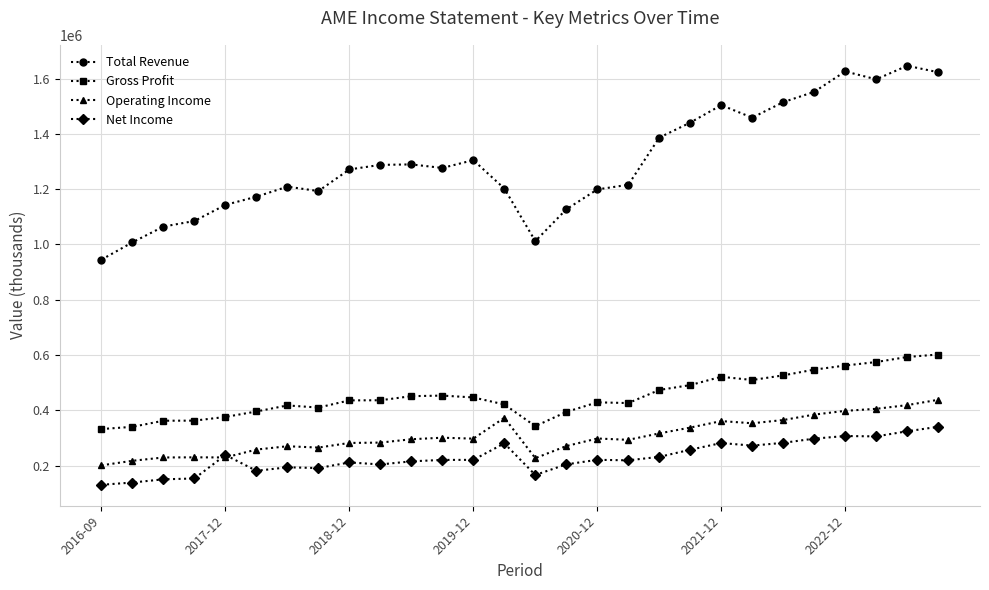

True or false: Total Revenue has more than 1 points higher than both neighbors.

True